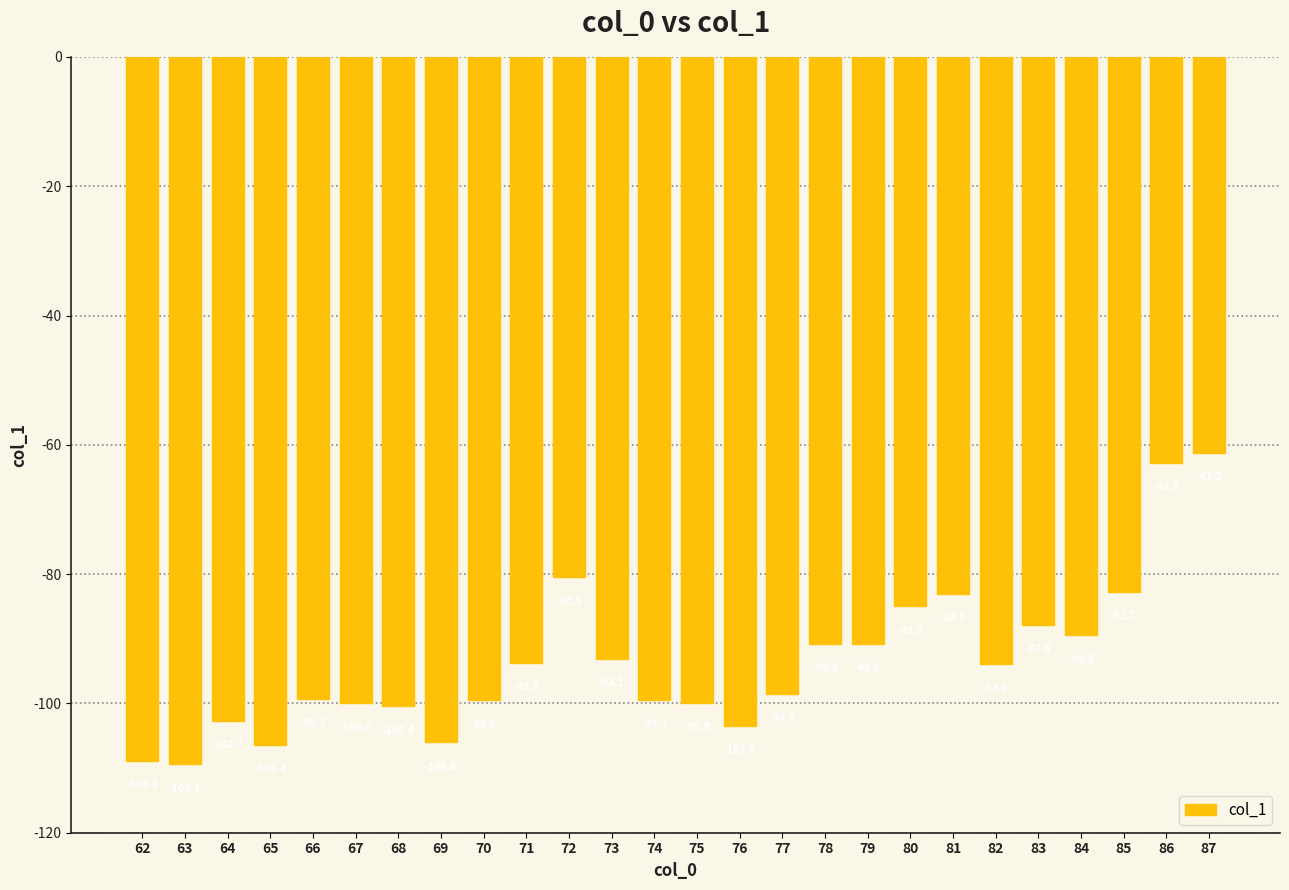

Does the chart contain any negative values?

Yes